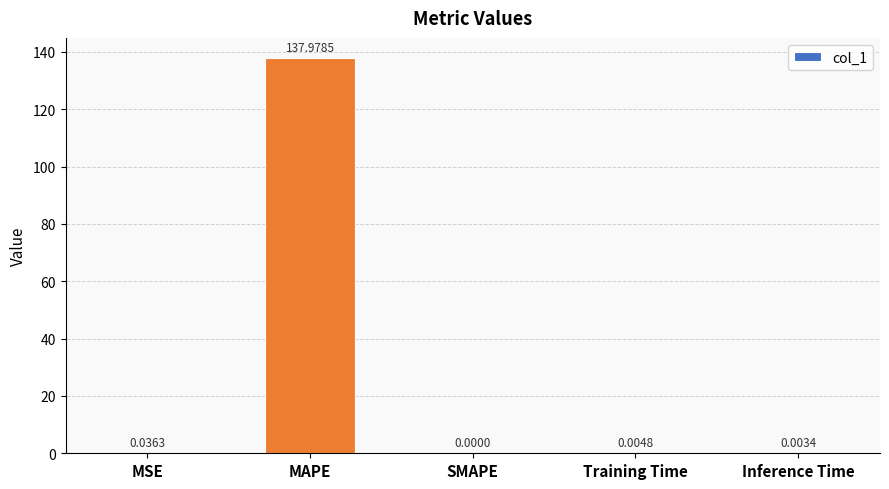

What is the change in value from MAPE to SMAPE?

-138.0